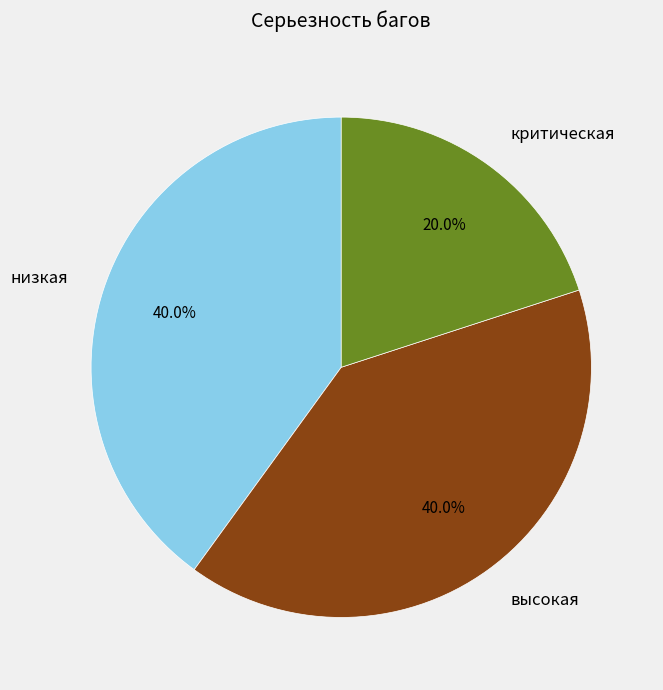

To the nearest percent, what is the difference between the largest and smallest slice percentages?

20%